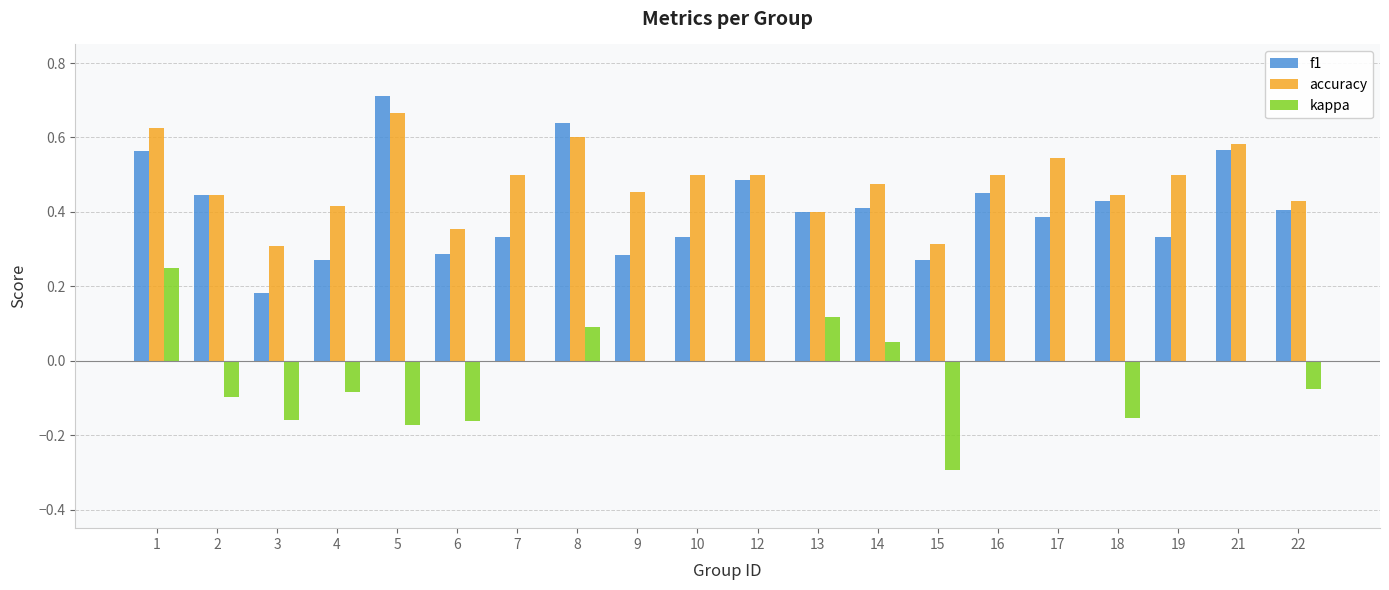

How many distinct data groups are displayed?

3